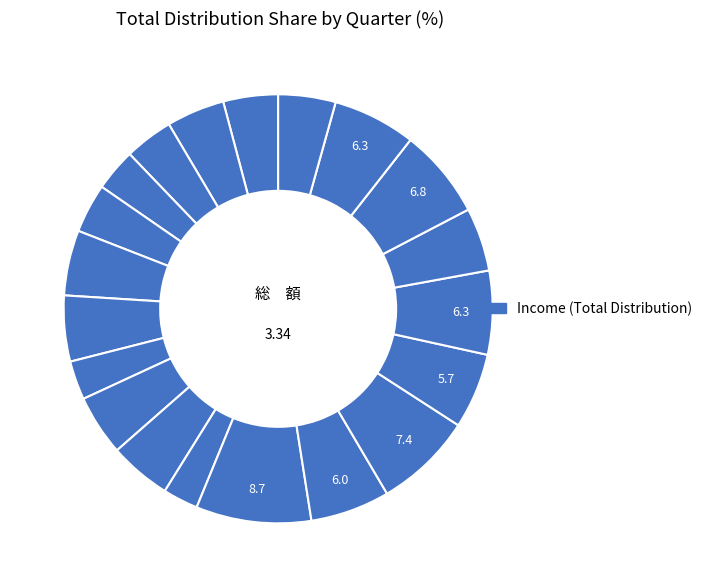

How many segments does this pie chart have?

20